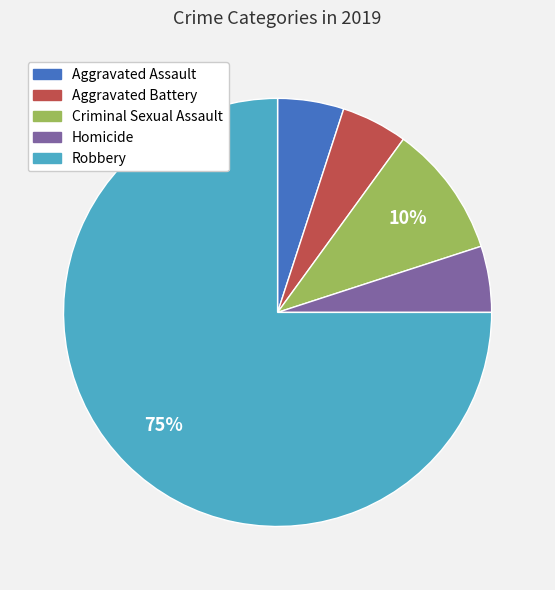

Do Aggravated Assault and Homicide together represent more than half of the pie?

No